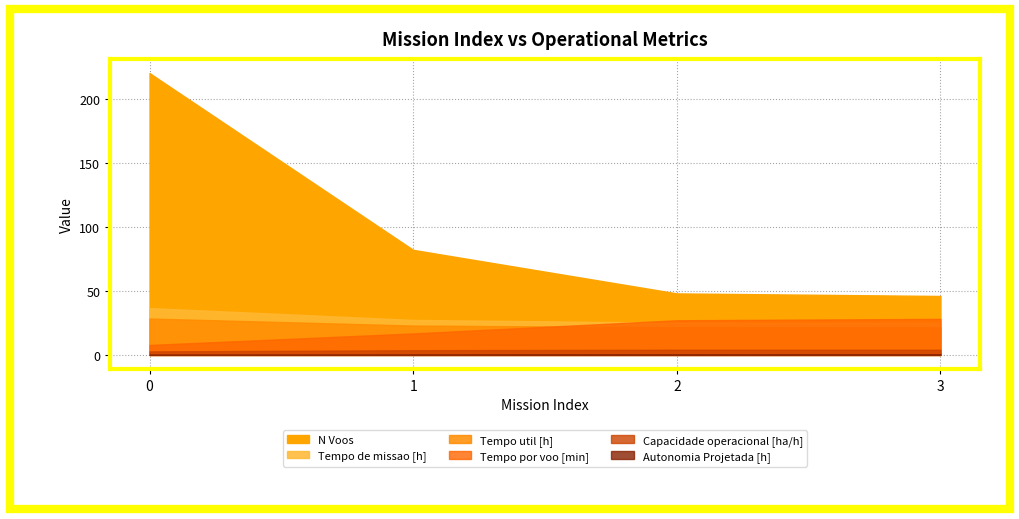

Reading left to right, extract all data points from this chart.

Capacidade operacional [ha/h]: 0=2.7	1=3.7	2=4.0	3=4.0
Tempo de missao [h]: 0=36.6	1=27.3	2=25.1	3=25.0
Tempo util [h]: 0=28.4	1=22.9	2=21.6	3=21.6
Tempo por voo [min]: 0=7.8	1=16.8	2=27.0	3=28.1
Autonomia Projetada [h]: 0=0.1	1=0.3	2=0.4	3=0.5
N Voos: 0=220.0	1=82.0	2=48.0	3=46.0